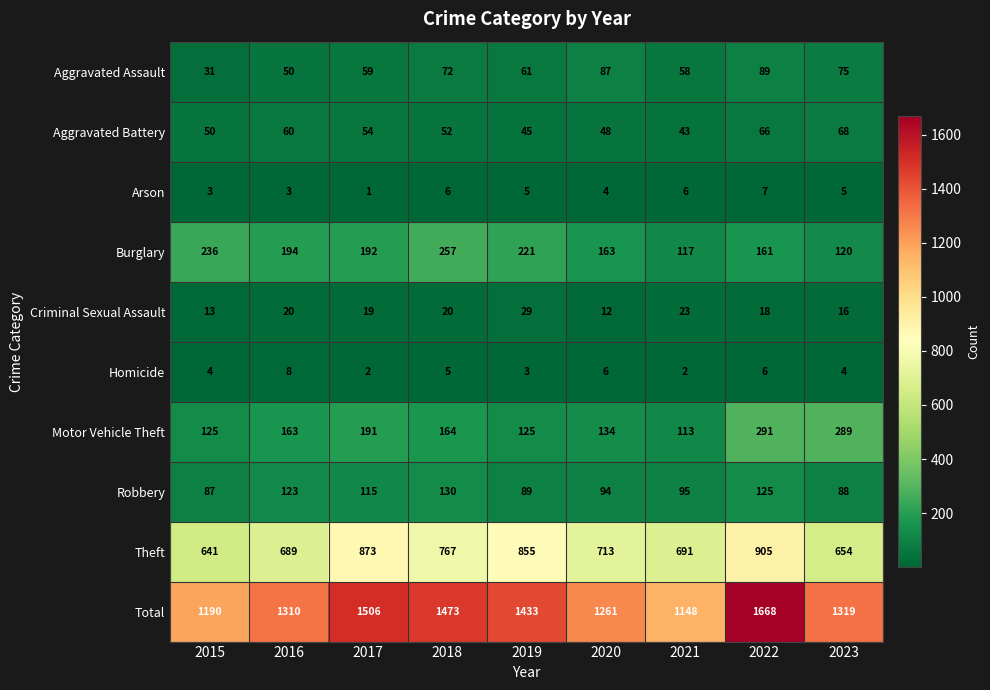

What is the sum of the Aggravated Assault values at 2022 and 2021?

147